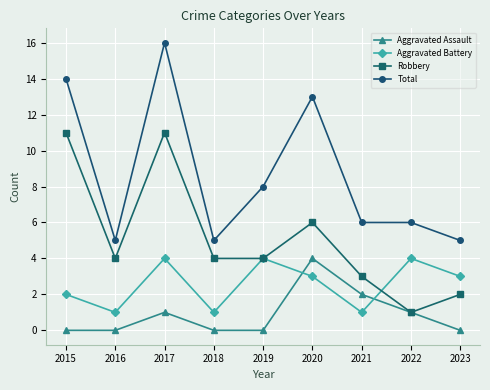

Reading right to left, what are all the values shown in this chart?

Aggravated Assault: 0	1	2	4	0	0	1	0	0
Aggravated Battery: 3	4	1	3	4	1	4	1	2
Robbery: 2	1	3	6	4	4	11	4	11
Total: 5	6	6	13	8	5	16	5	14